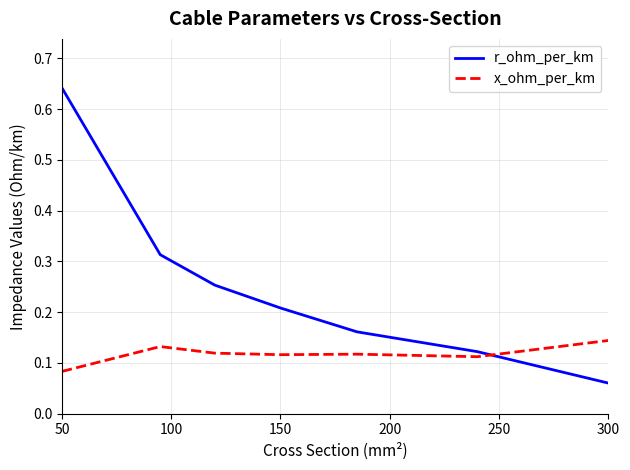

Which series has the largest range (max minus min)?

r_ohm_per_km